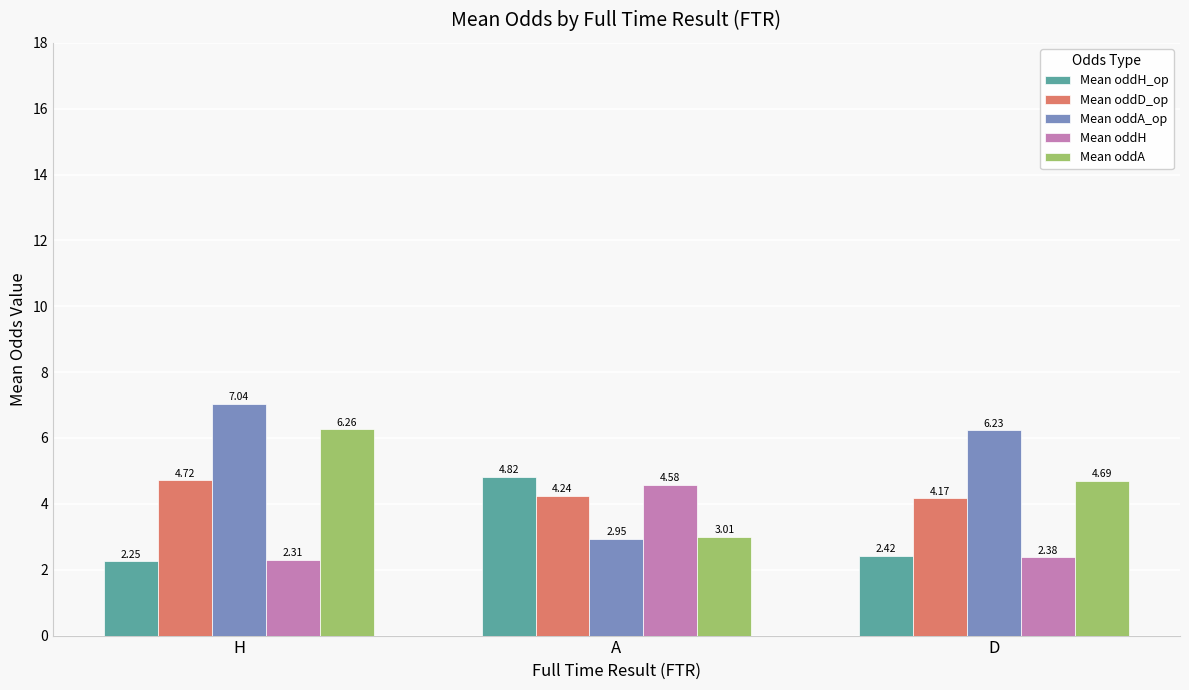

How many bars are there in each group?

5